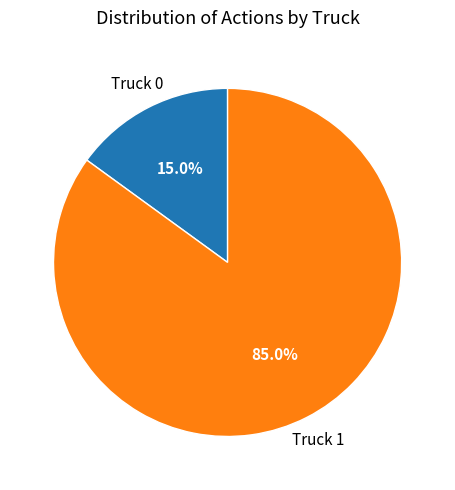

Is there any slice that represents more than half of the pie?

Yes